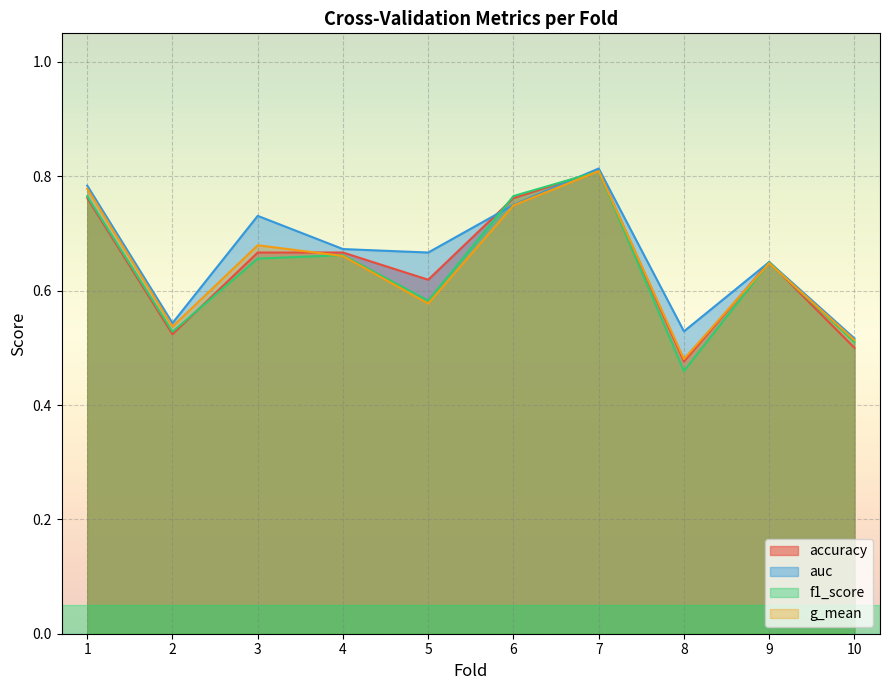

What is the approximate value of g_mean at 7?

0.8